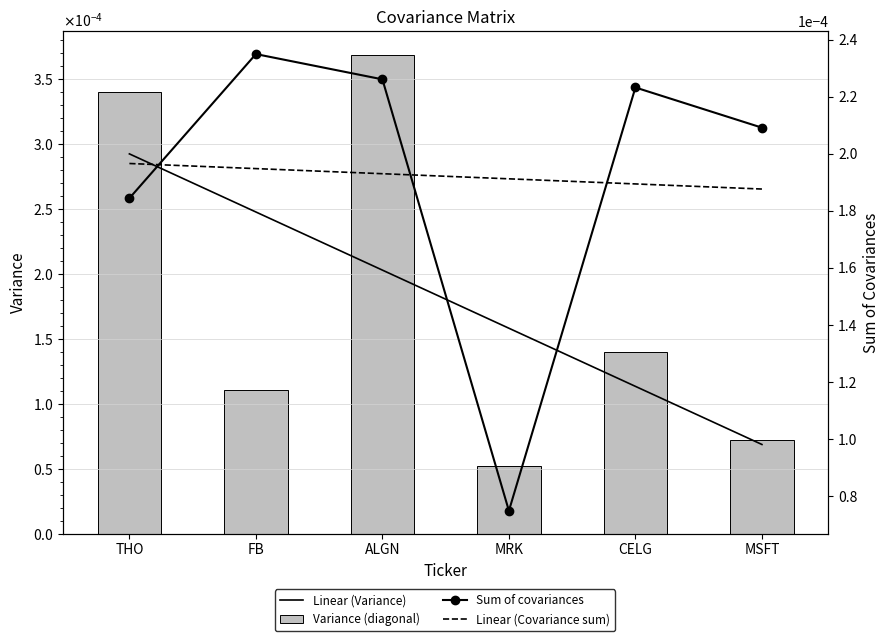

Which series has the largest total across all categories?

Sum of covariances